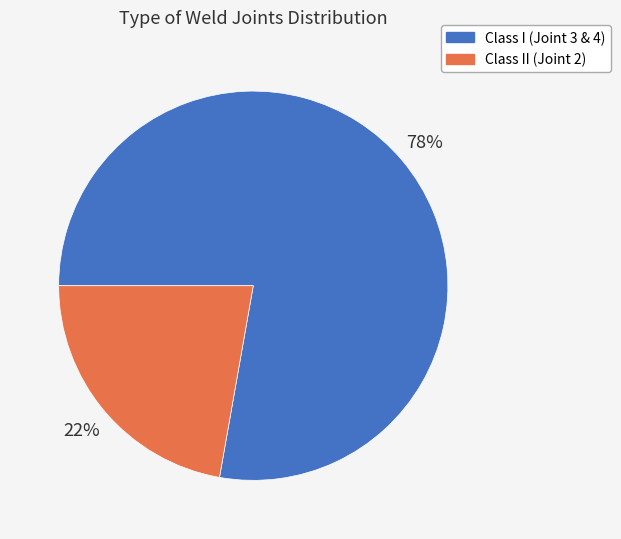

Between Class II (Joint 2) and Class I (Joint 3 & 4), which is larger?

Class I (Joint 3 & 4)